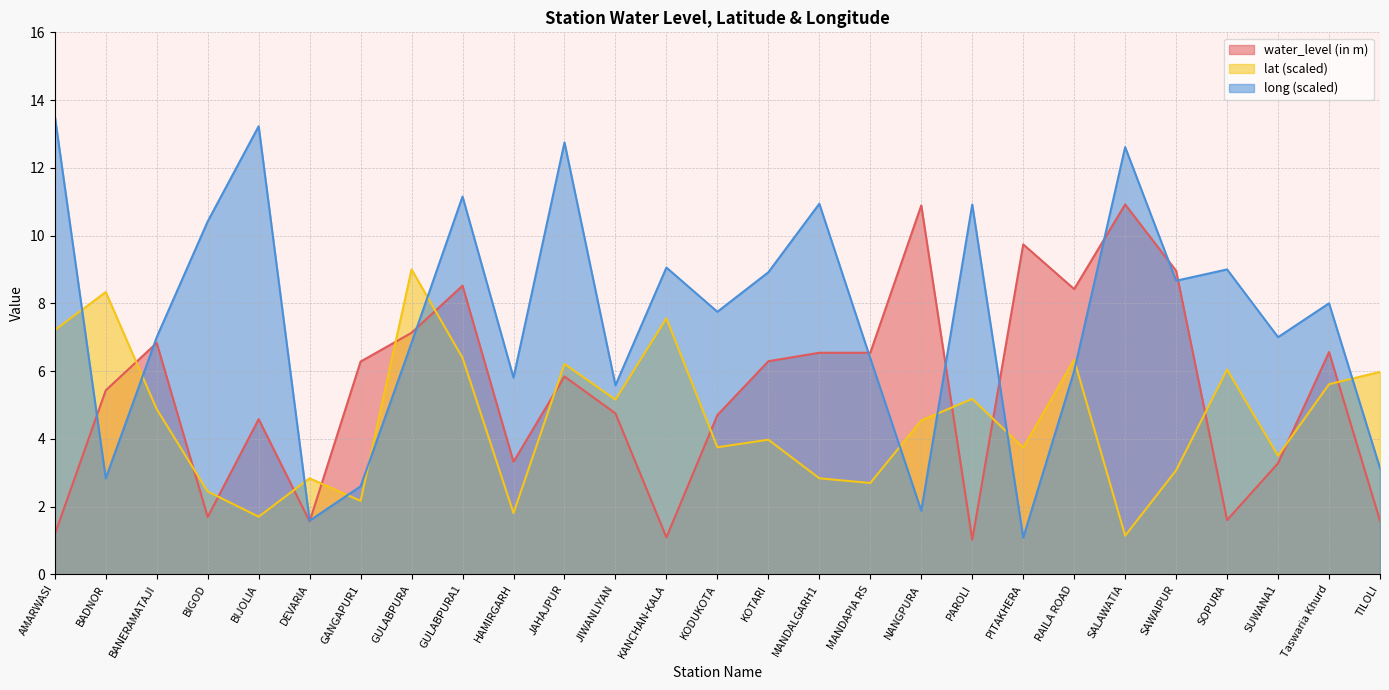

At which label is water_level (in m) closest to 5?

JIWANLIYAN